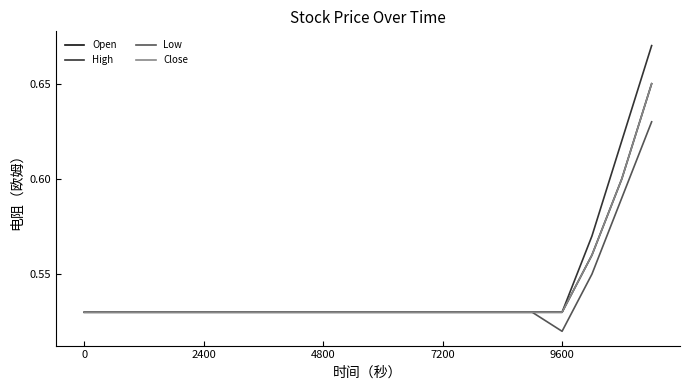

True or false: High and Open intersect in this chart.

False